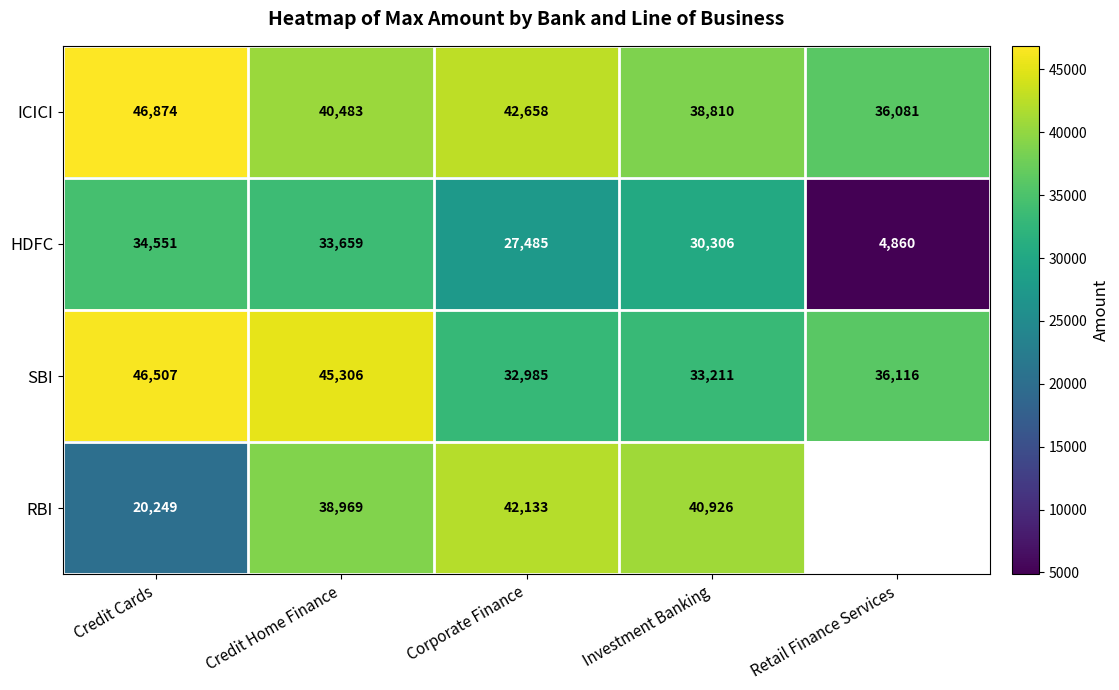

The ICICI series shows 36081 at Retail Finance Services. True or false?

True